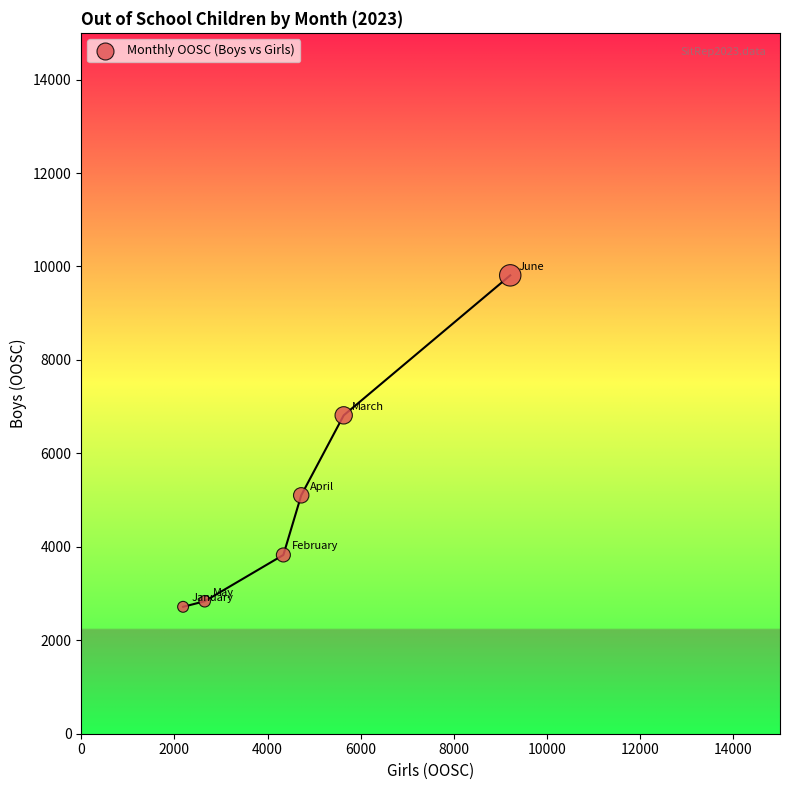

What Y value in the scatter plot is closest to 6263?

6814